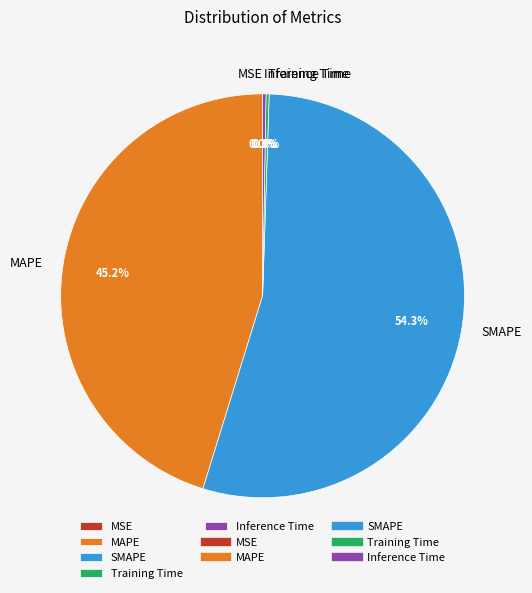

Is the sum of SMAPE and MAPE greater than half?

Yes